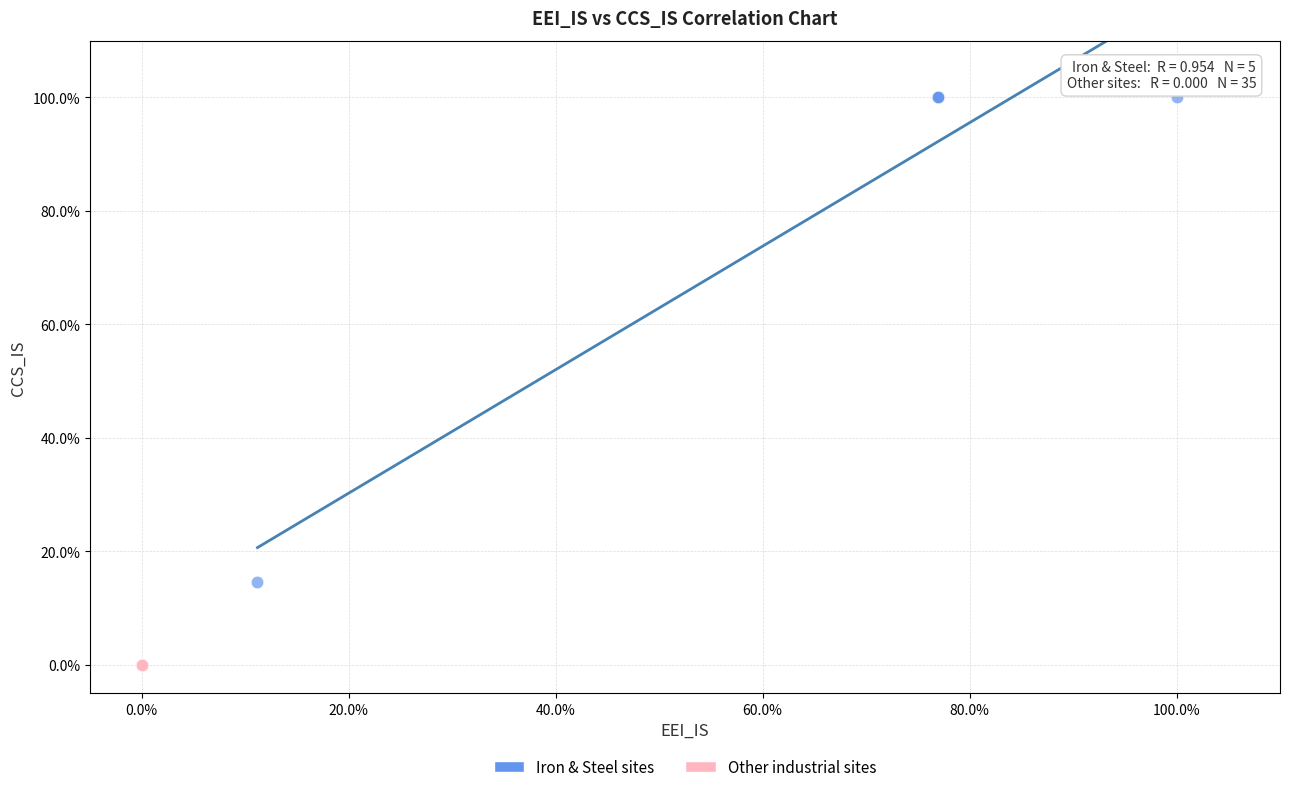

What are all the series names shown in the legend?

Iron & Steel sites, Other industrial sites